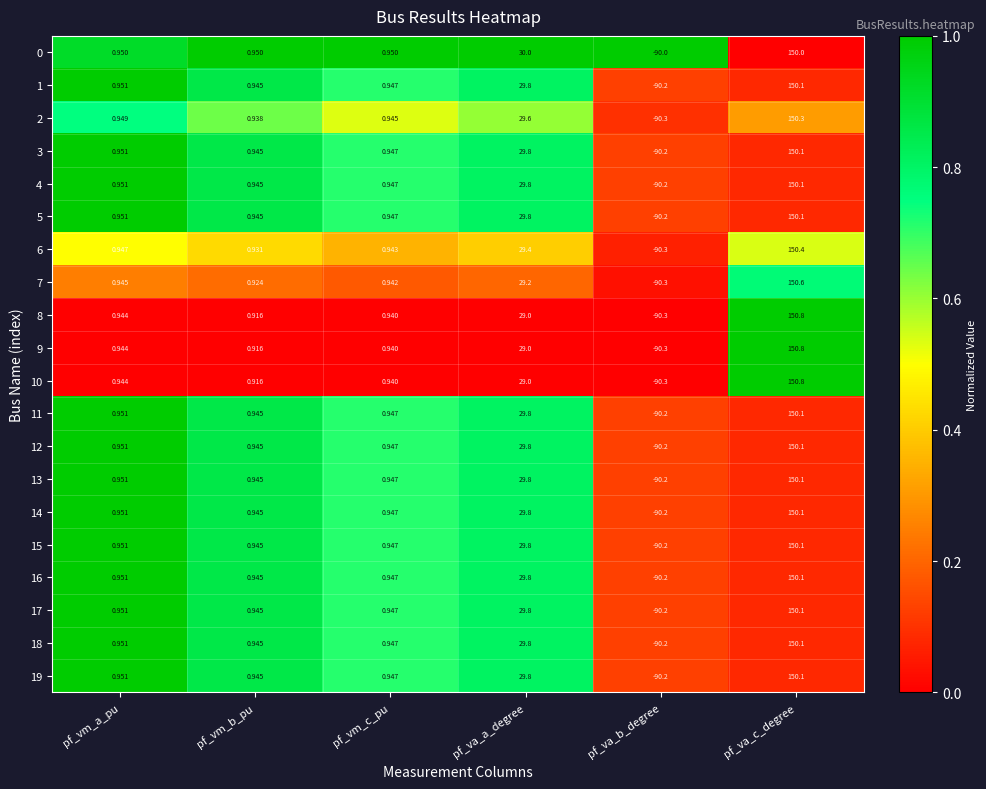

Which label corresponds to the largest value in the chart?

pf_va_c_degree